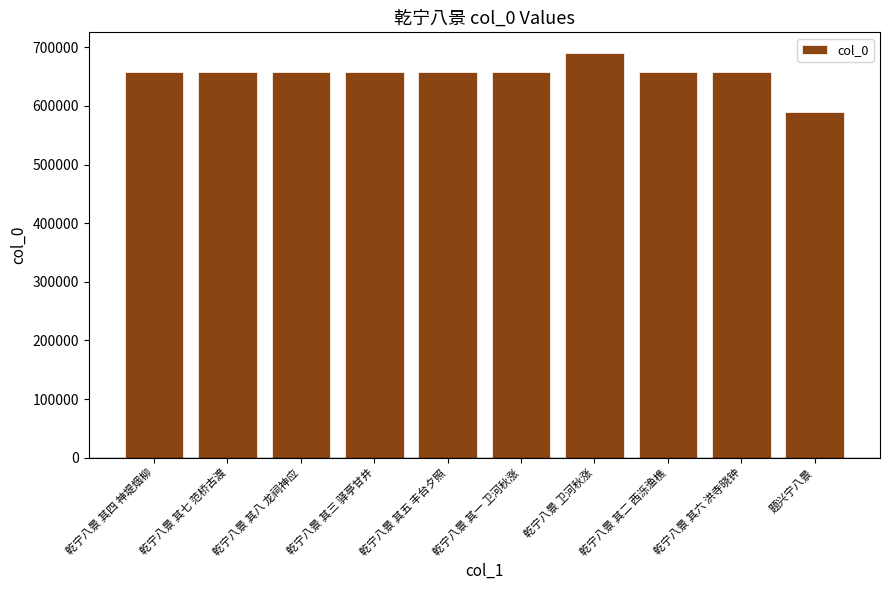

Is it true that the value at 乾宁八景 其一 卫河秋涨 is 427046?

False